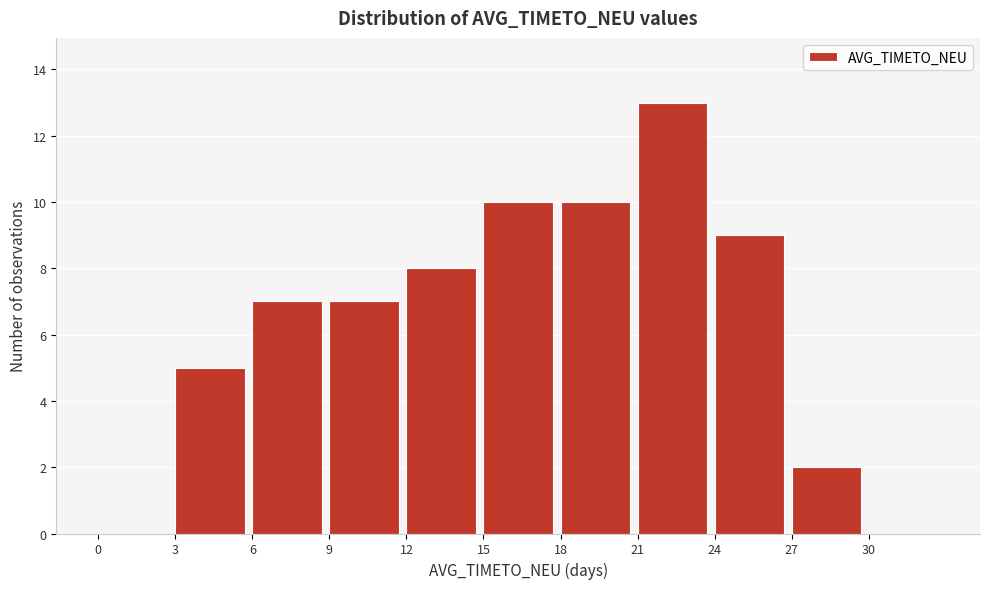

What is the height of the bar covering 24 to 27 on the x-axis? The values are not printed on the chart, so give them approximately, as read against the axis.

9